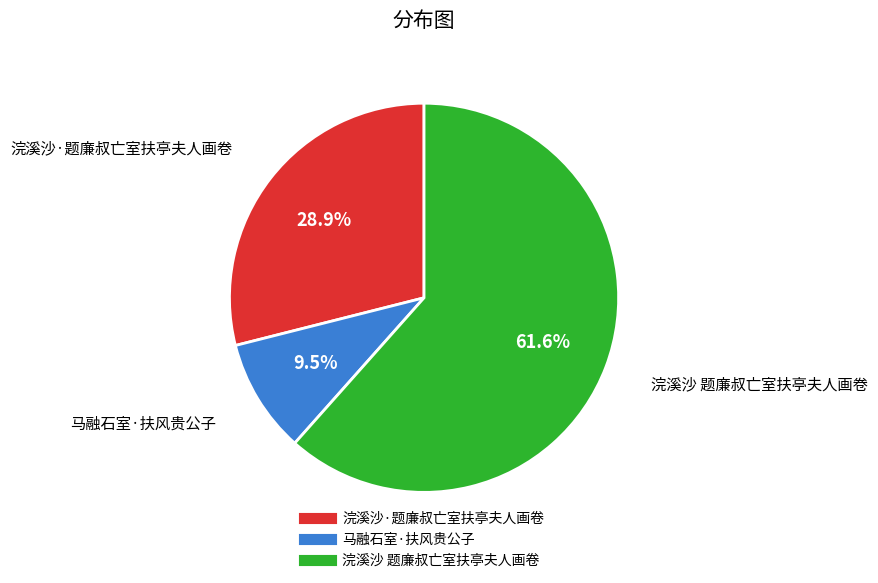

Which slice represents more than half of the pie?

浣溪沙 题廉叔亡室扶亭夫人画卷